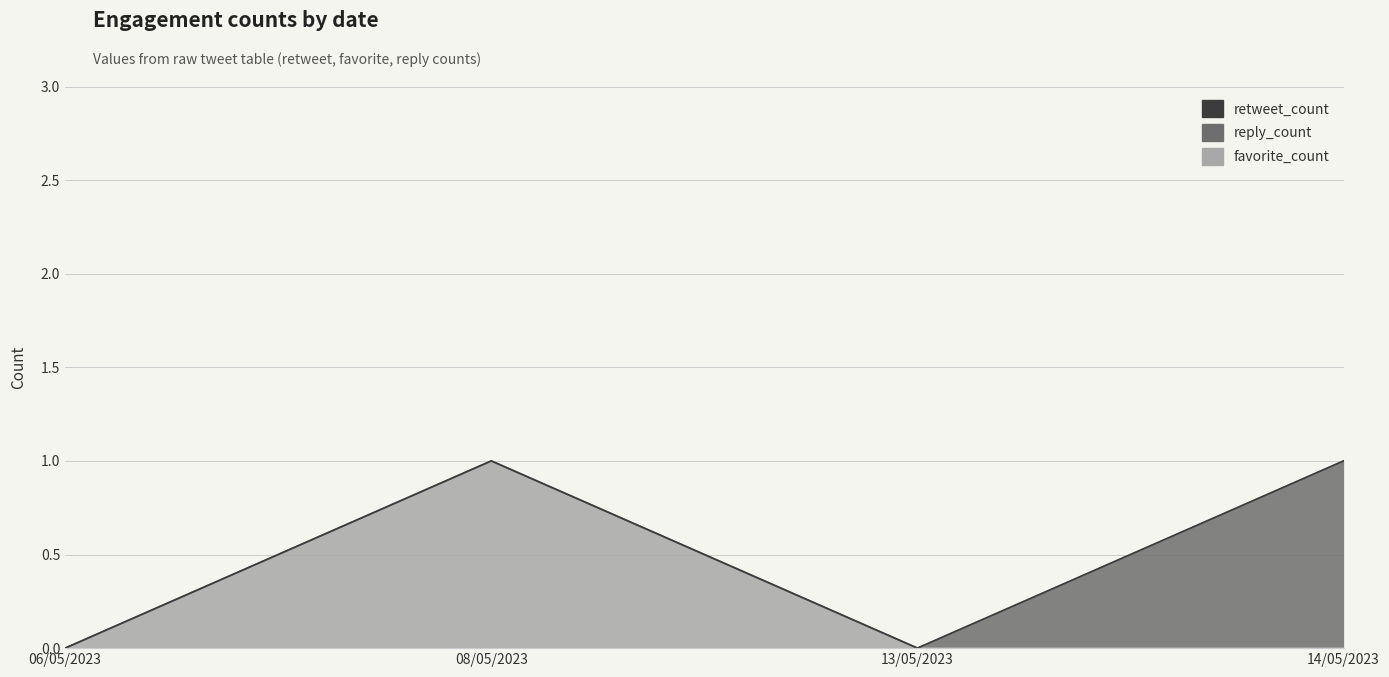

Reading right to left, list all the values displayed in this chart.

favorite_count: 14/05/2023=0	13/05/2023=0	08/05/2023=1	06/05/2023=0
reply_count: 14/05/2023=1	13/05/2023=0	08/05/2023=0	06/05/2023=0
retweet_count: 14/05/2023=0	13/05/2023=0	08/05/2023=0	06/05/2023=0